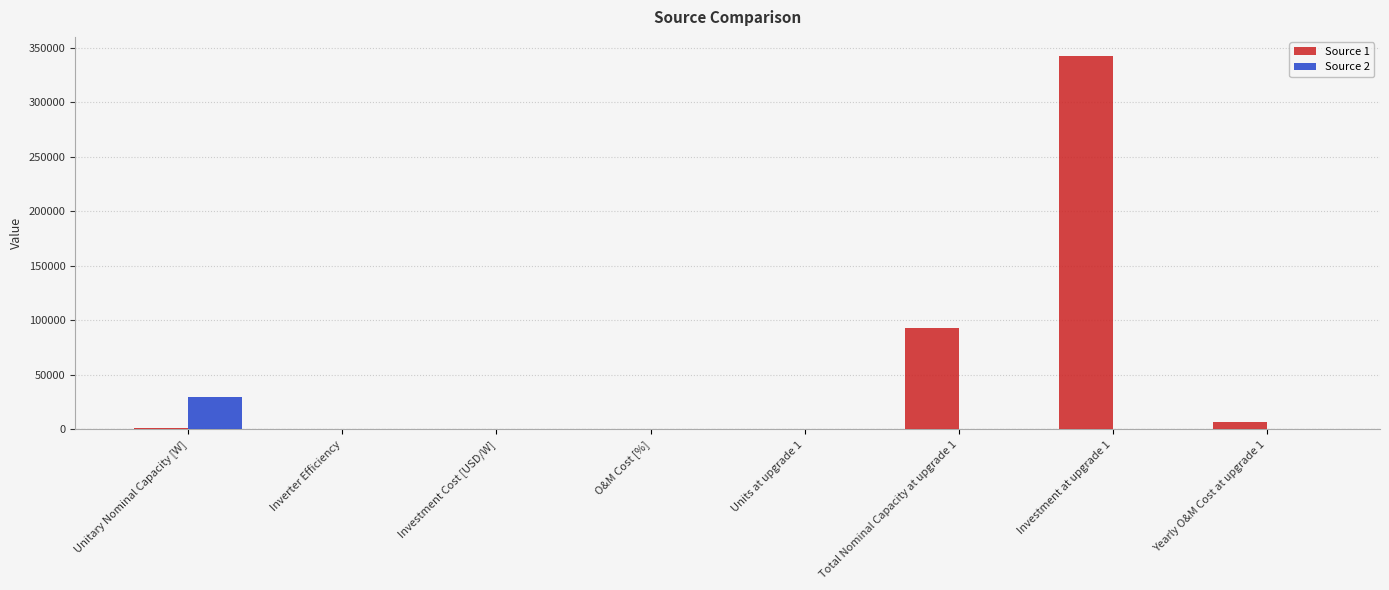

What is the maximum value for Source 1?

342831.4